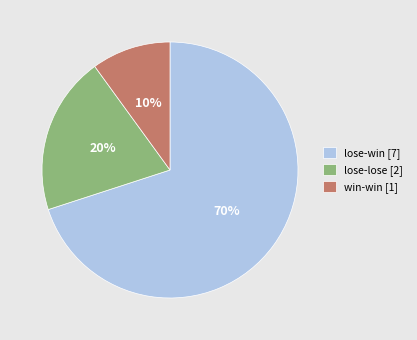

How many slices are in this pie chart?

3